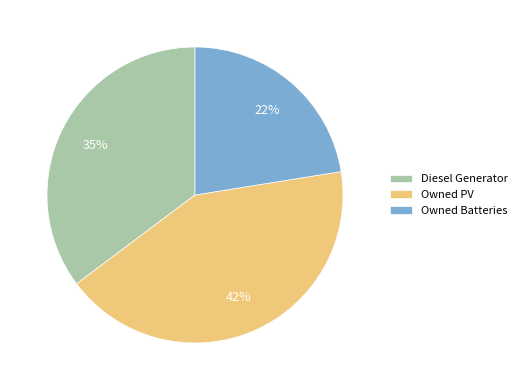

Combined, do Diesel Generator and Owned Batteries account for over 50%?

Yes